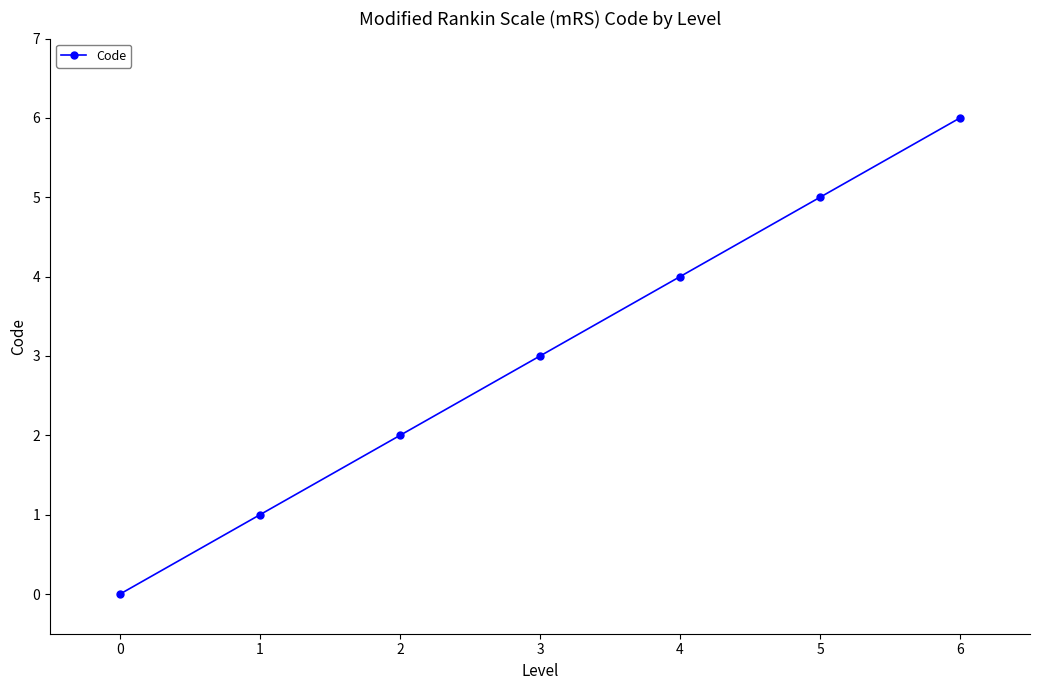

List the labels in order of value, largest first.

6, 5, 4, 3, 2, 1, 0